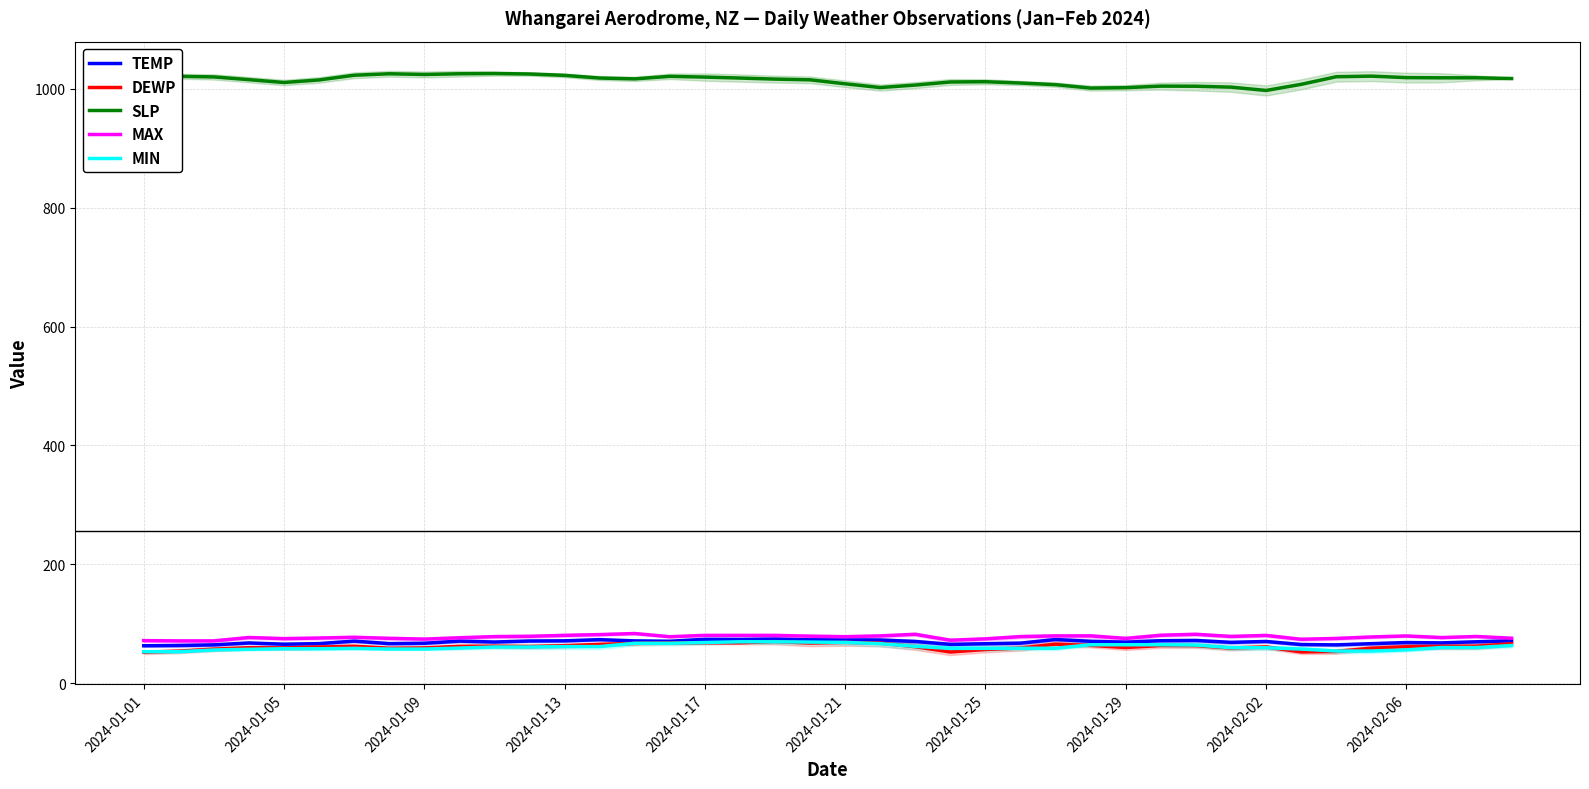

List the series in order of their peak value, highest first.

SLP, MAX, TEMP, DEWP, MIN